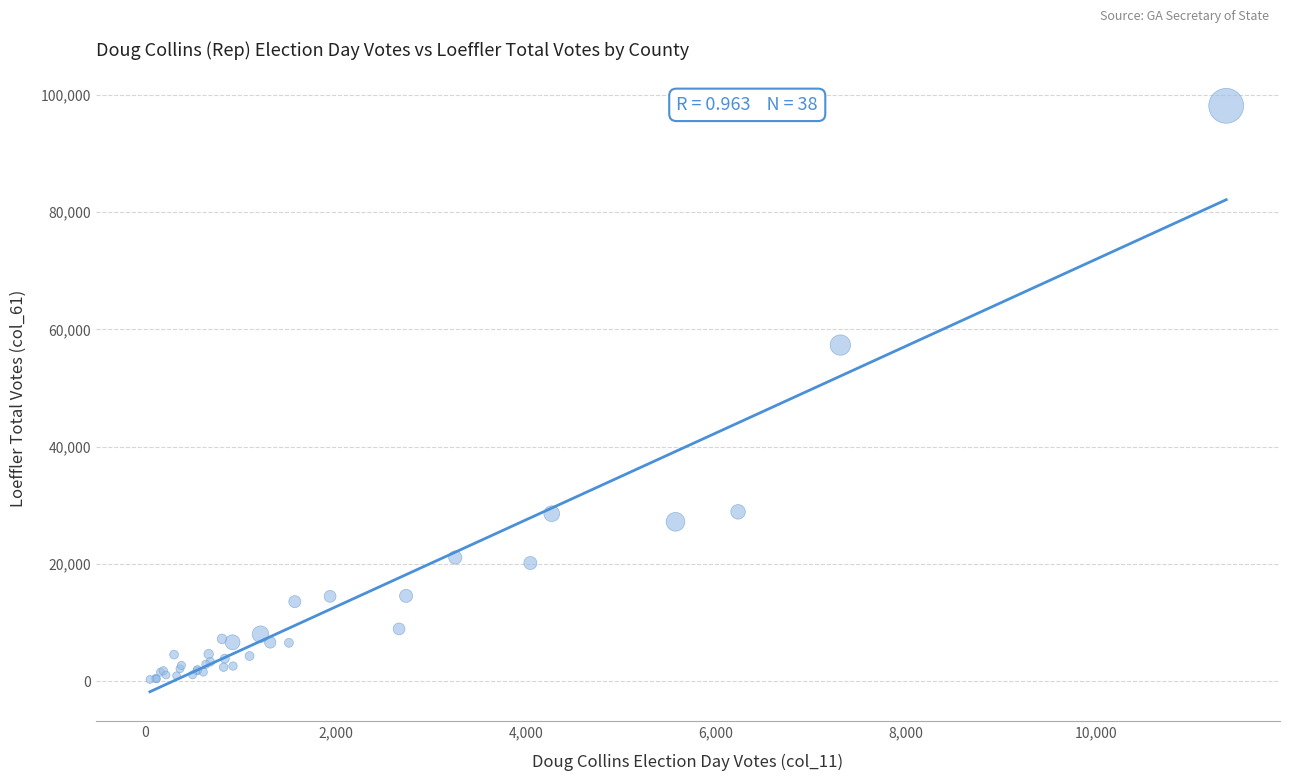

What Y value in the scatter plot is closest to 49215?

57327